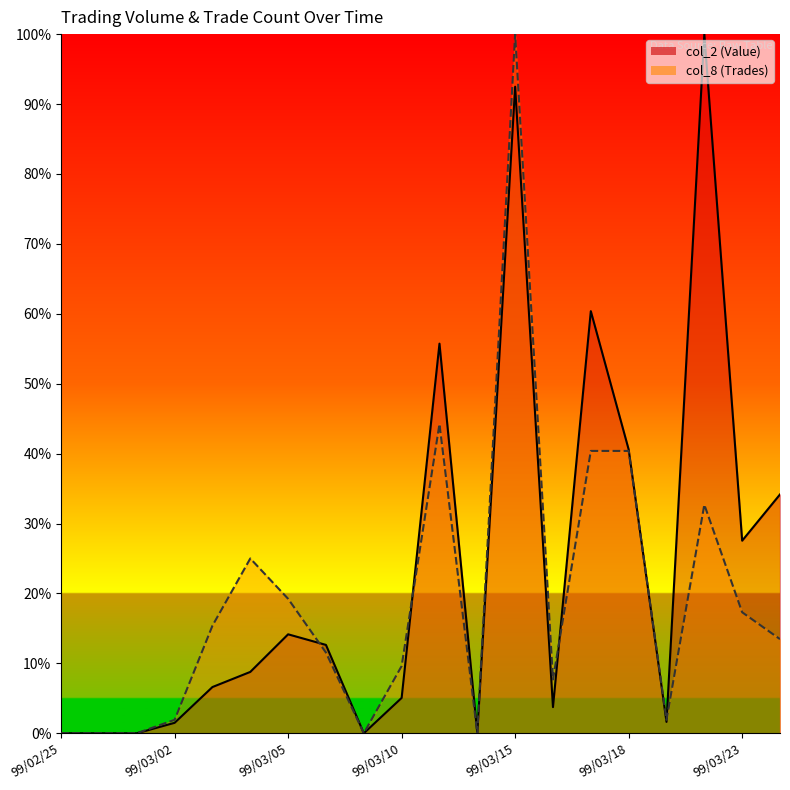

Which series ends up on top after the final intersection of col_2 (Value) and col_8 (Trades)?

col_2 (Value)